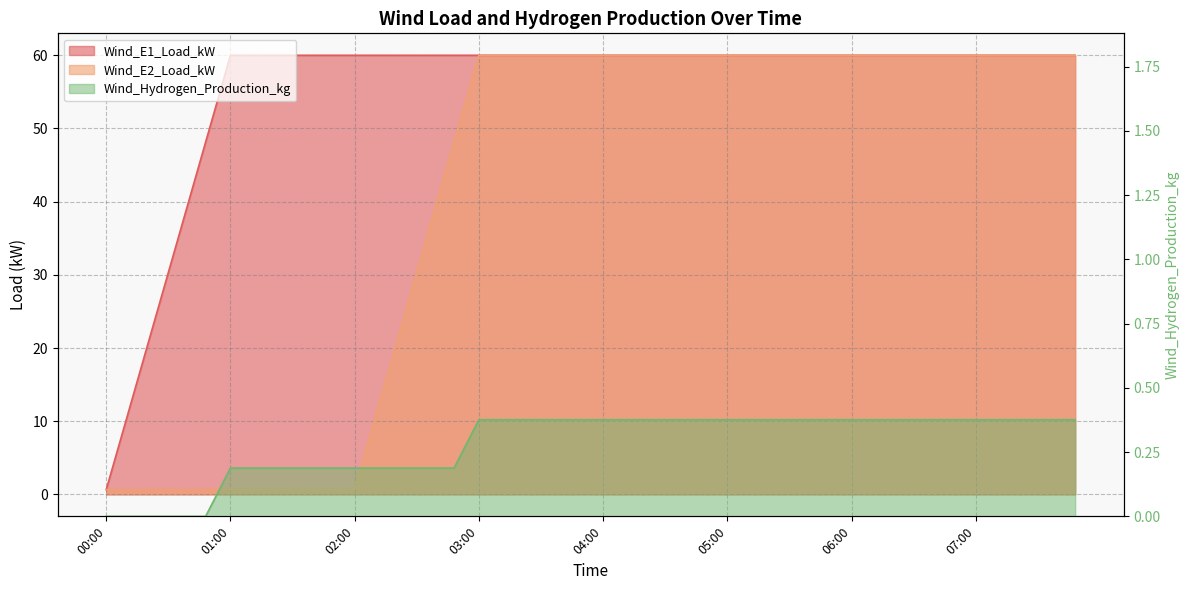

Count the number of data series in this chart.

3